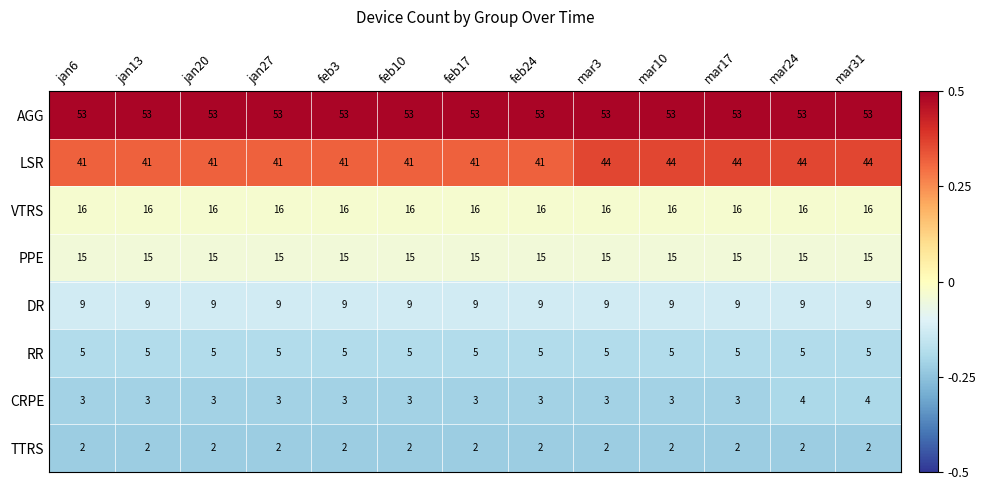

The value of RR at mar24 is 8. True or false?

False